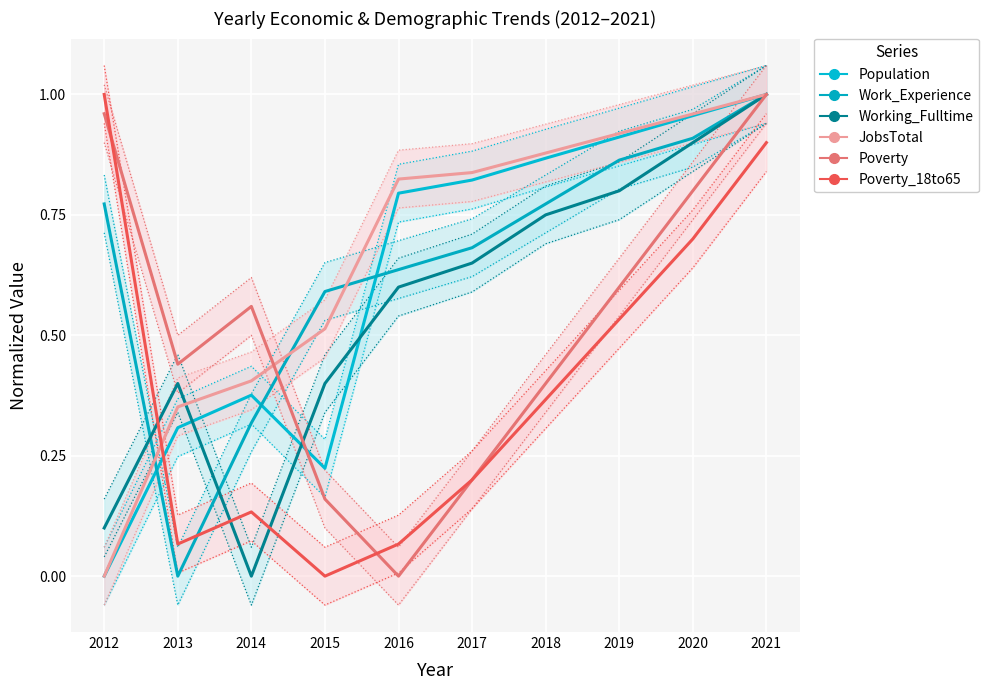

Reading left to right, transcribe all the data shown in this chart.

Population: 2012=0.0	2013=0.3	2014=0.4	2015=0.2	2016=0.8	2017=0.8	2018=0.9	2019=0.9	2020=1.0	2021=1.0
Work_Experience: 2012=0.8	2013=0.0	2014=0.3	2015=0.6	2016=0.6	2017=0.7	2018=0.8	2019=0.9	2020=0.9	2021=1.0
Working_Fulltime: 2012=0.1	2013=0.4	2014=0.0	2015=0.4	2016=0.6	2017=0.7	2018=0.8	2019=0.8	2020=0.9	2021=1.0
JobsTotal: 2012=0.0	2013=0.4	2014=0.4	2015=0.5	2016=0.8	2017=0.8	2018=0.9	2019=0.9	2020=1.0	2021=1.0
Poverty: 2012=1.0	2013=0.4	2014=0.6	2015=0.2	2016=0.0	2017=0.2	2018=0.4	2019=0.6	2020=0.8	2021=1.0
Poverty_18to65: 2012=1.0	2013=0.1	2014=0.1	2015=0.0	2016=0.1	2017=0.2	2018=0.4	2019=0.5	2020=0.7	2021=0.9